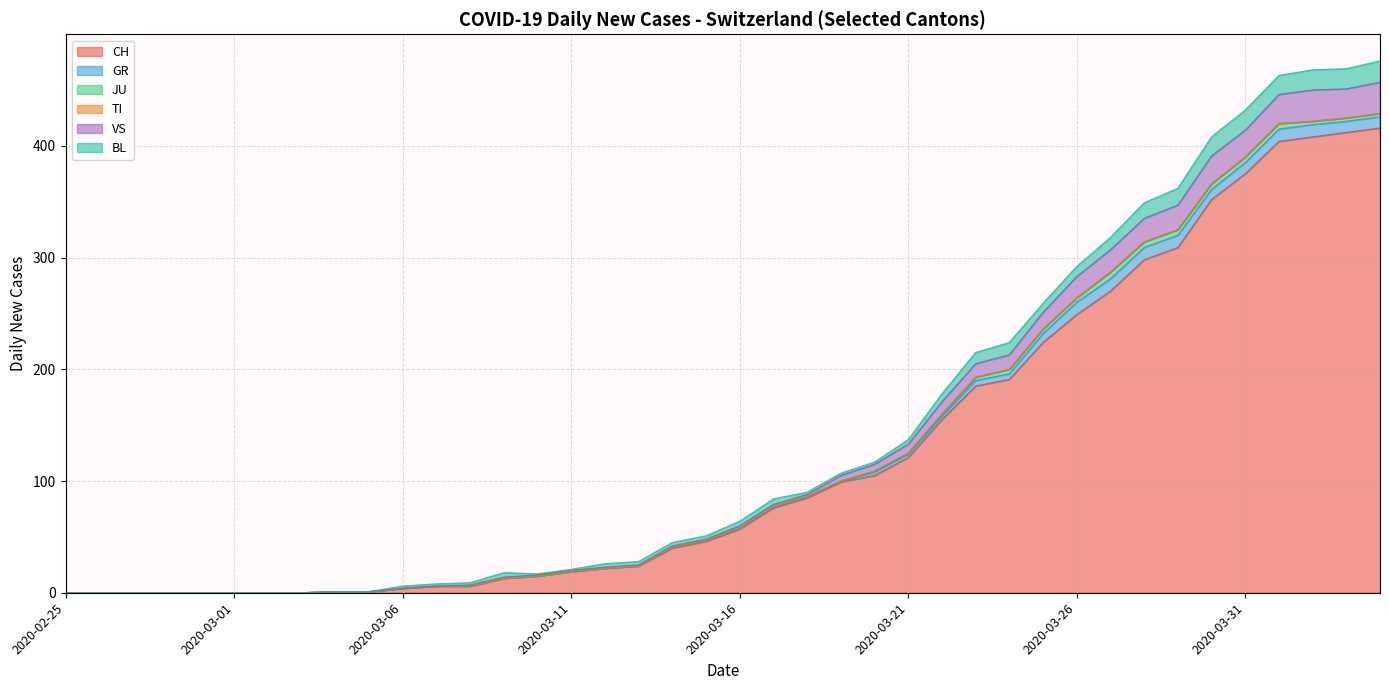

What is the average value of the VS series?

8